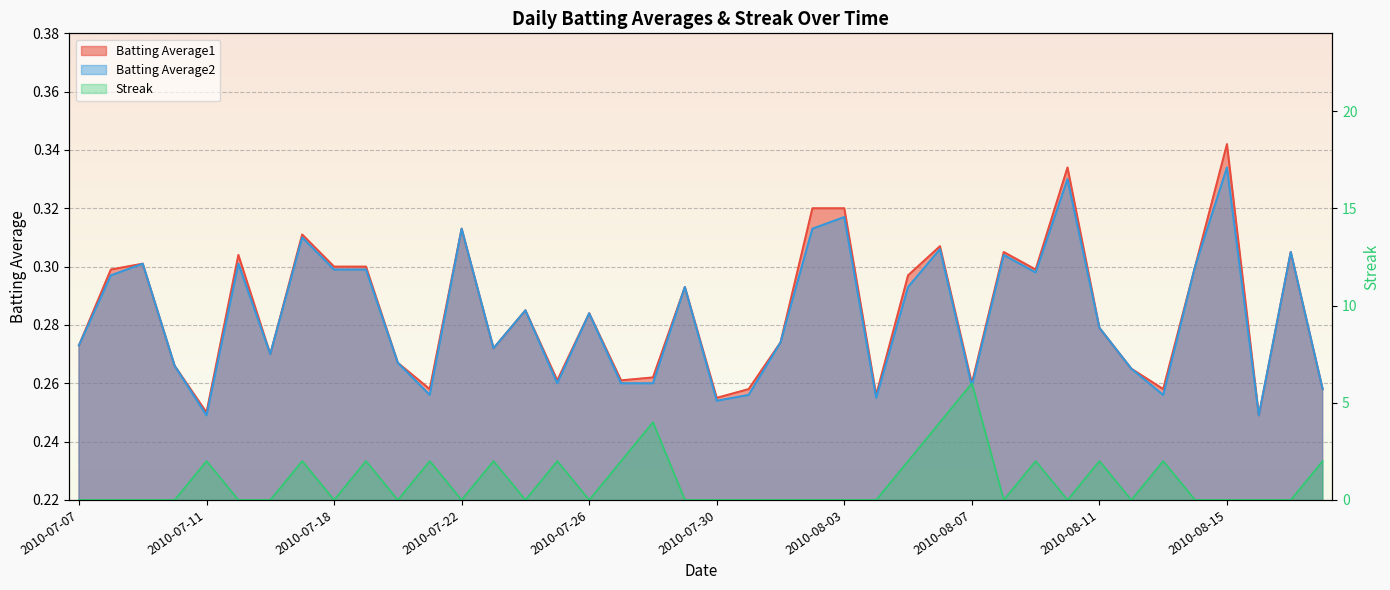

Which label corresponds to the largest value in the chart?

2010-08-07